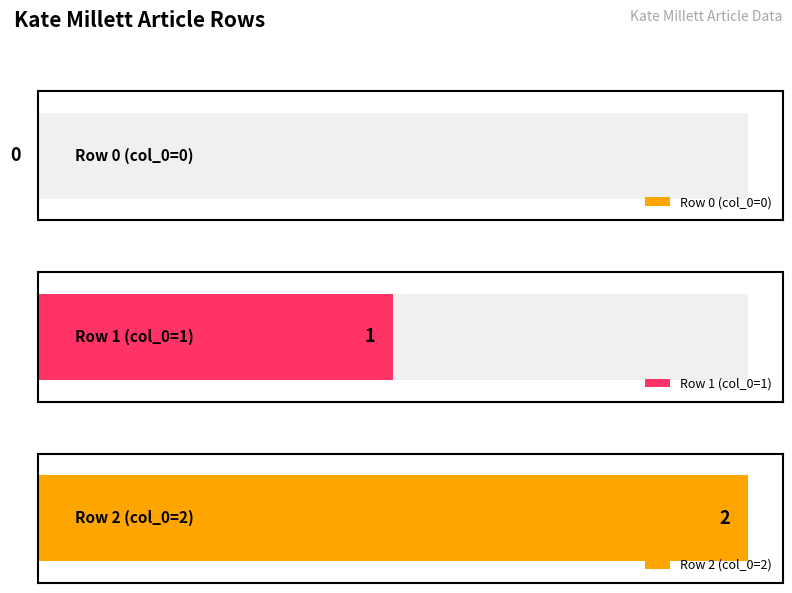

List the labels in order of value, smallest first.

Row 0, Row 1, Row 2